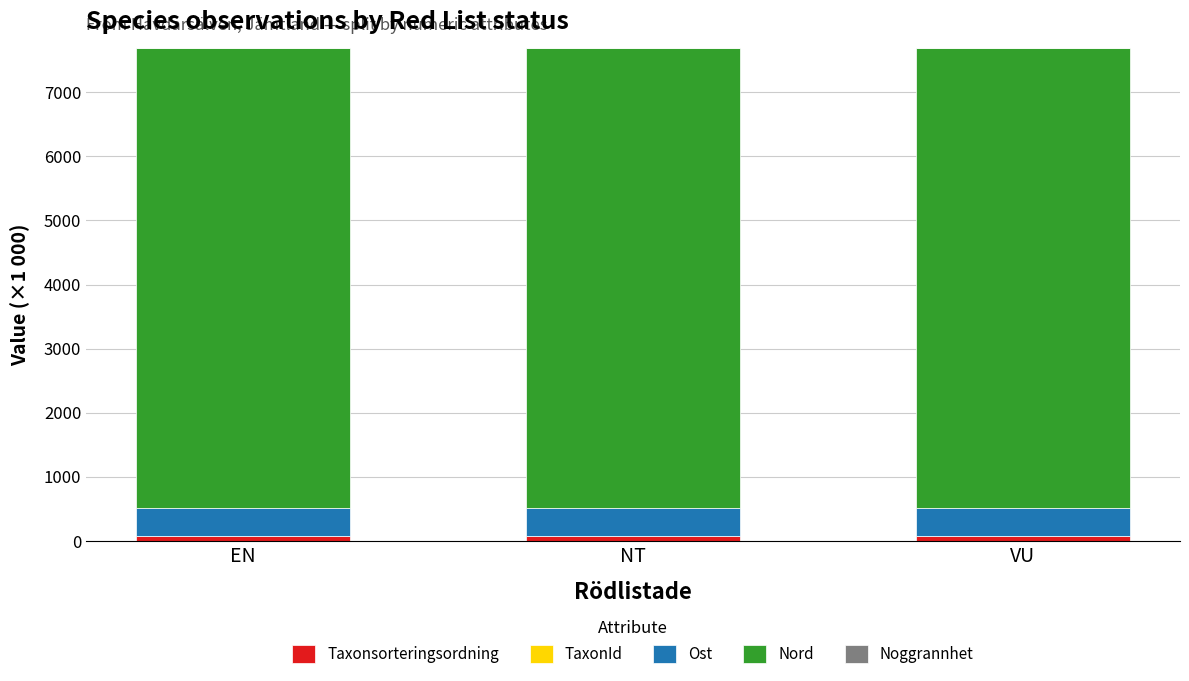

What is the sum of all Taxonsorteringsordning values?

236.9